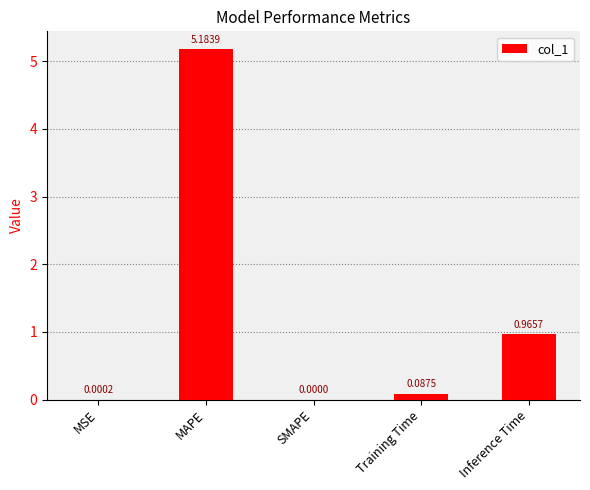

What is the sum of all values?

6.2